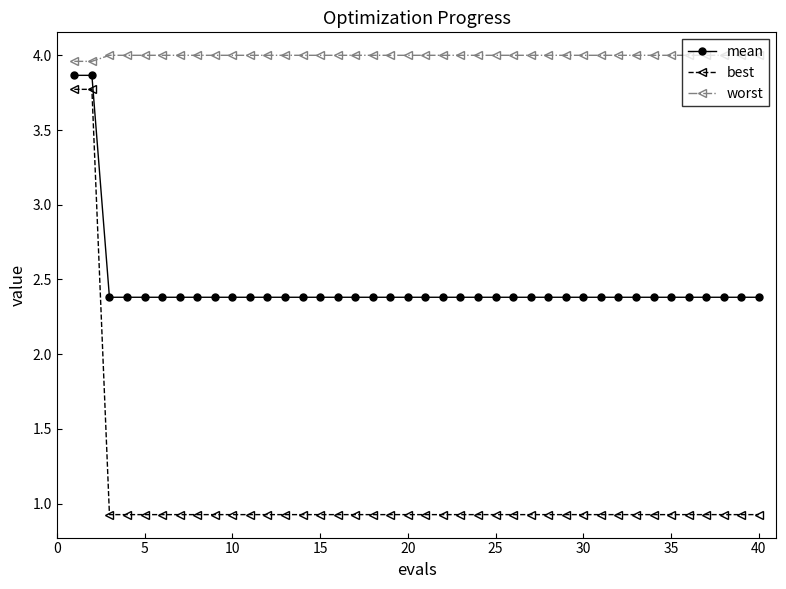

At how many categories does at least one series exceed 2?

40